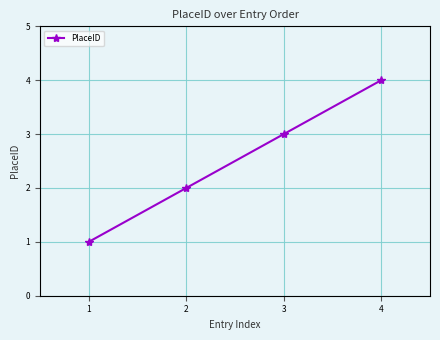

How many values are below 3?

2